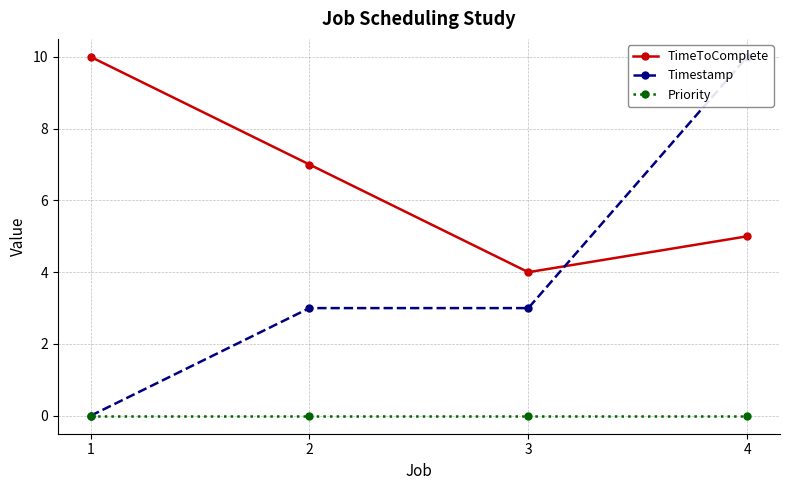

True or false: TimeToComplete and Priority cross at least once.

False